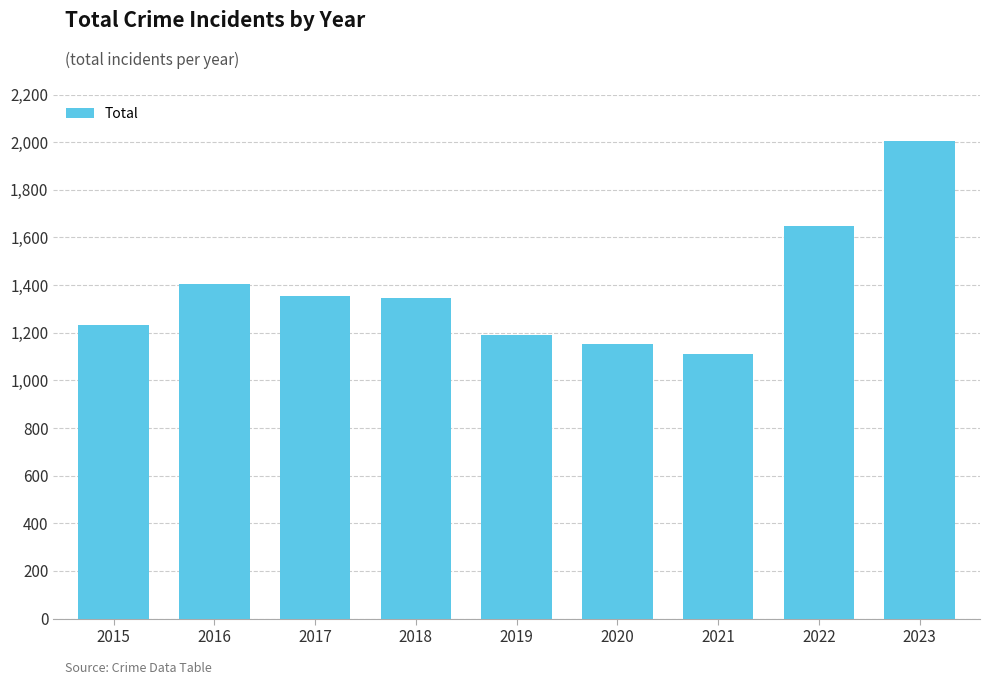

Does the chart contain stacked bars?

No